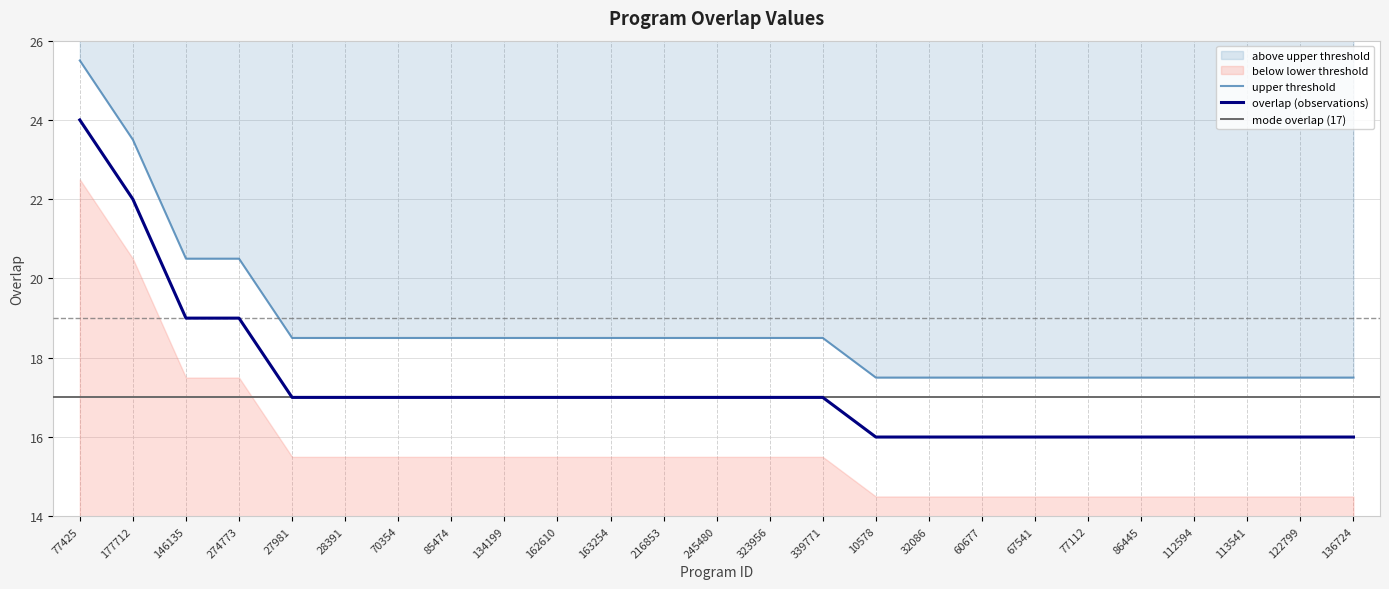

What is the sum of the values at 136724 and 146135?

38.0